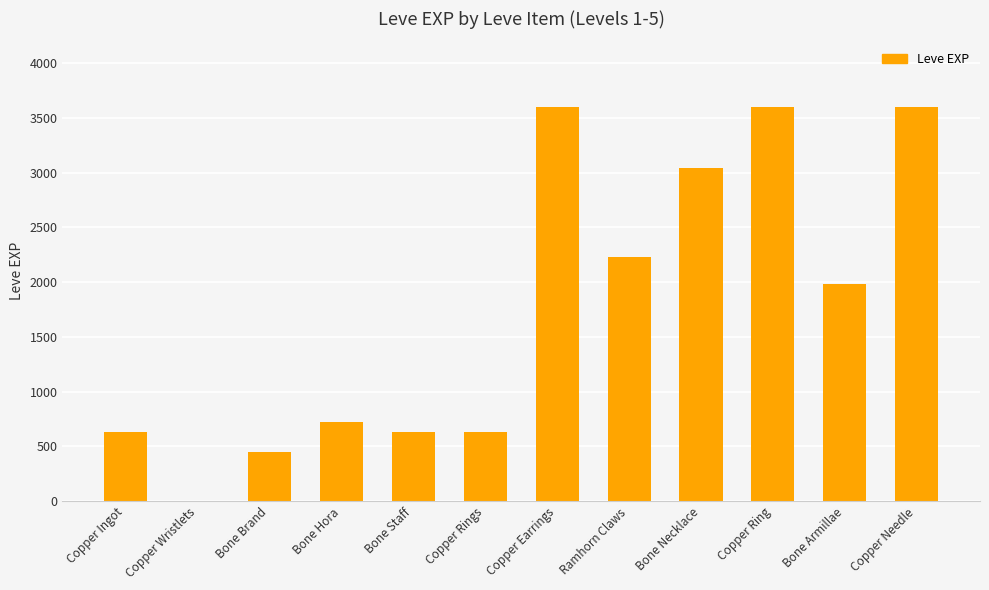

Where is the data nearest to the value 1800?

Bone Armillae